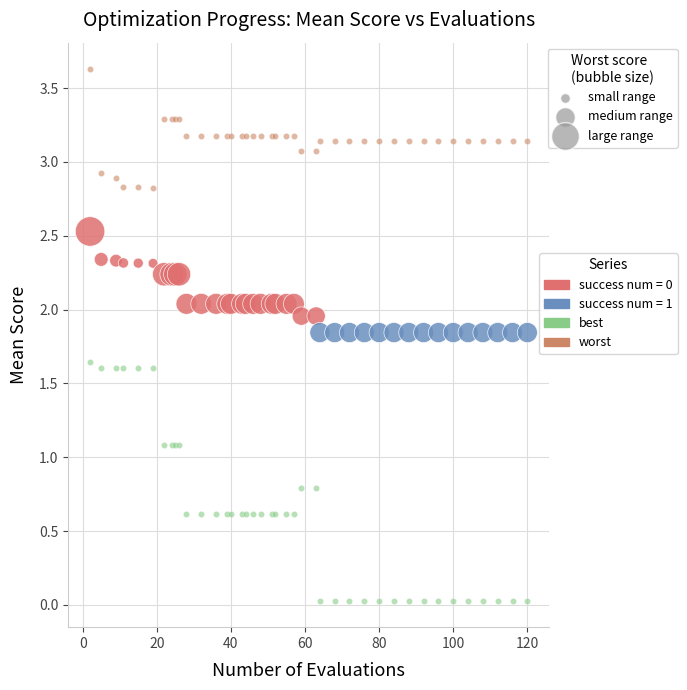

Which series contains the highest Y value?

worst